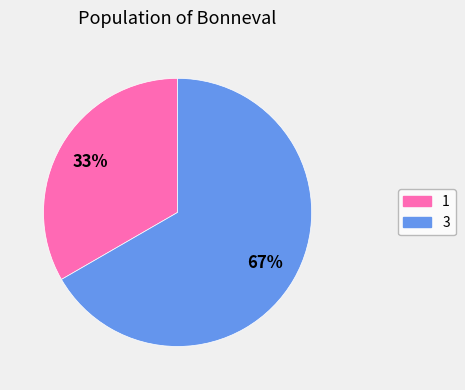

Is it true that 3 is 67% of the pie?

True